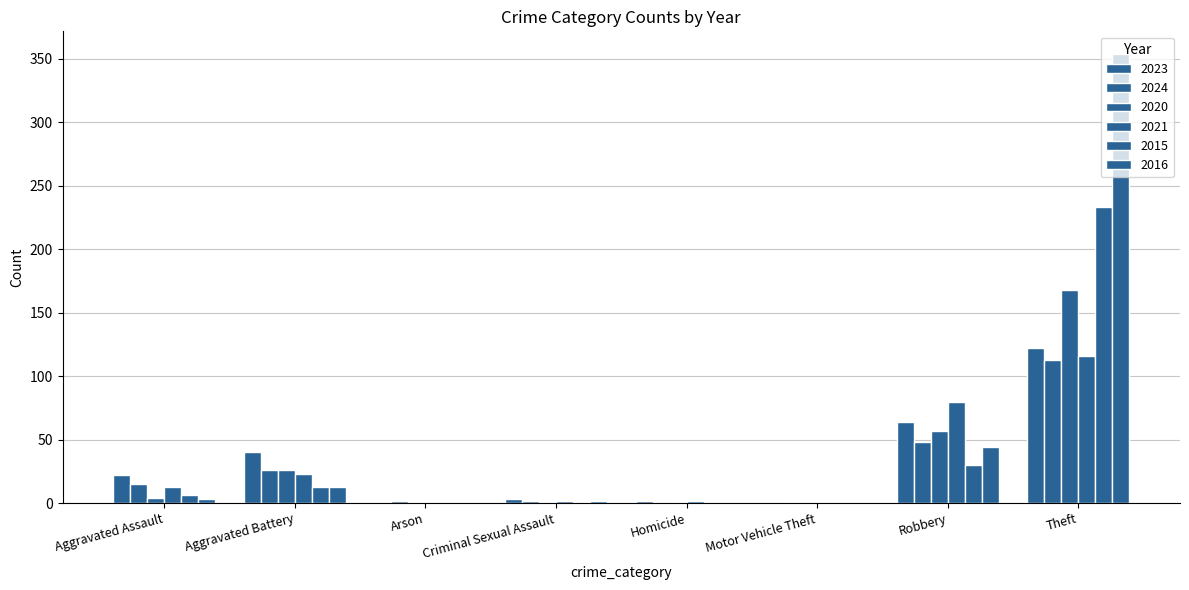

How many categories are shown in the chart?

8